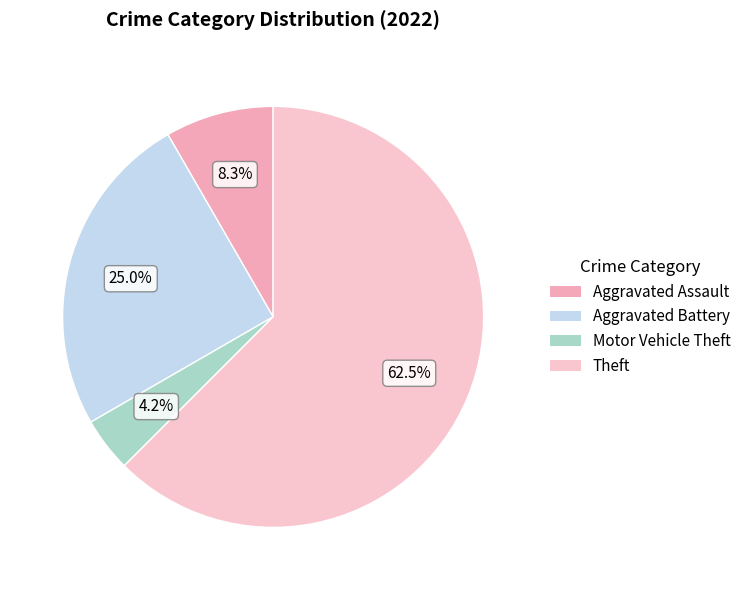

How many segments does this pie chart have?

4